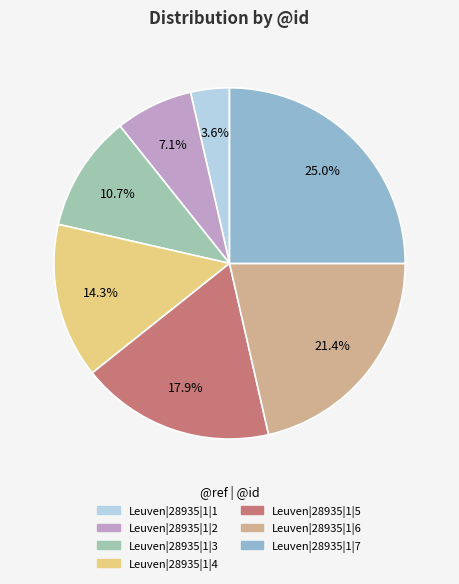

To the nearest percent, what is the combined percentage of Leuven|28935|1|6 and Leuven|28935|1|7?

46%